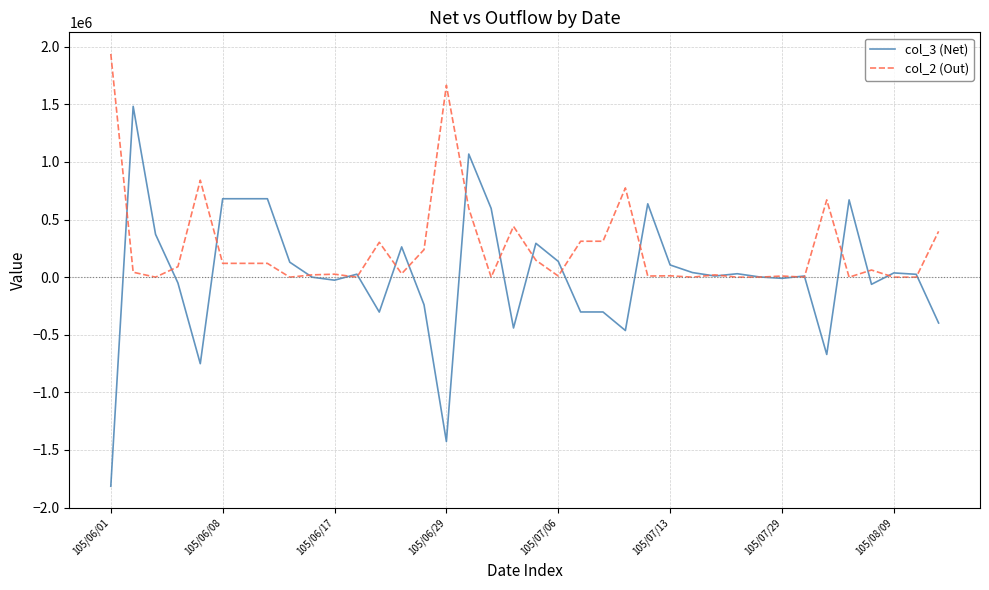

Which series has the largest range (max minus min)?

col_3 (Net)